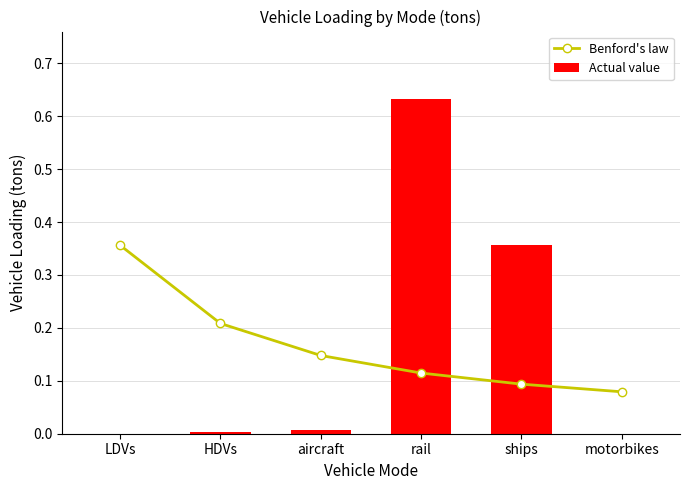

Is the value of Benford's law at HDVs greater than the value of Actual value at ships?

No